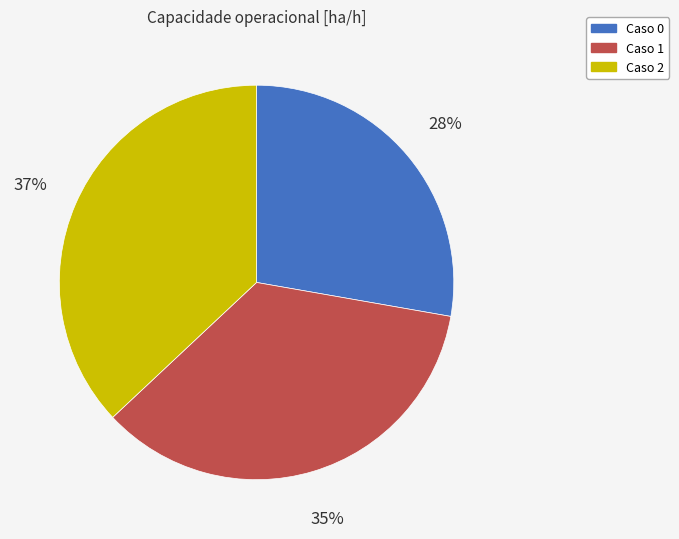

To the nearest percent, what is the difference between the largest and smallest slice percentages?

9%